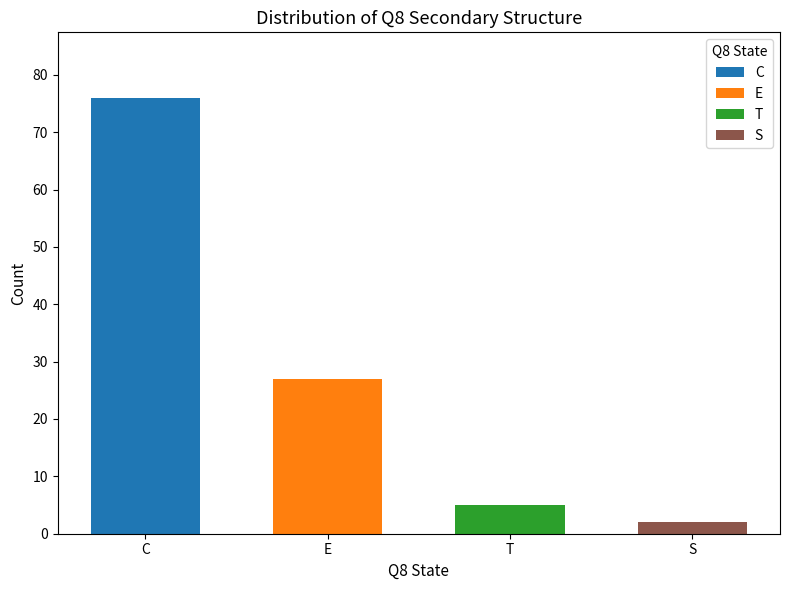

Which has a higher value, T or C?

C